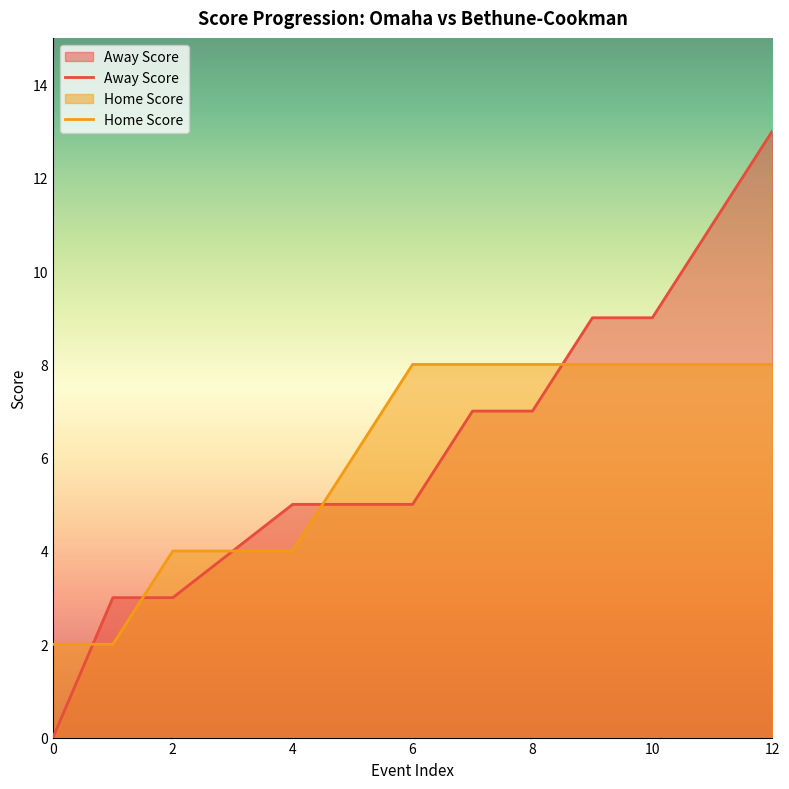

At which category is the sum across all series the highest?

12